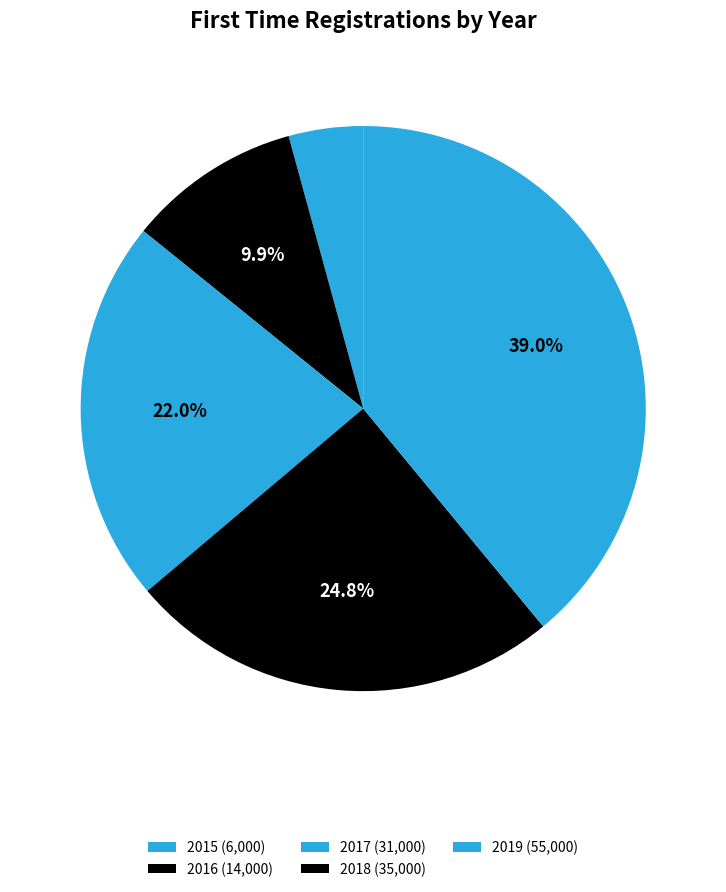

What is the ratio of the value at 2016 to the value at 2017?

0.5